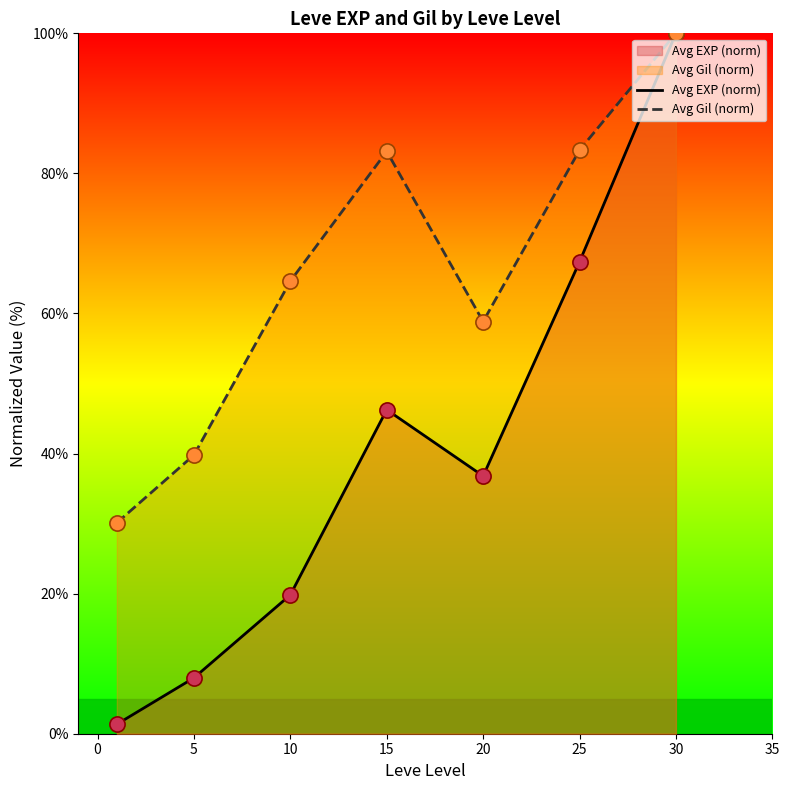

Which series reaches the maximum Y coordinate?

Avg EXP (norm)